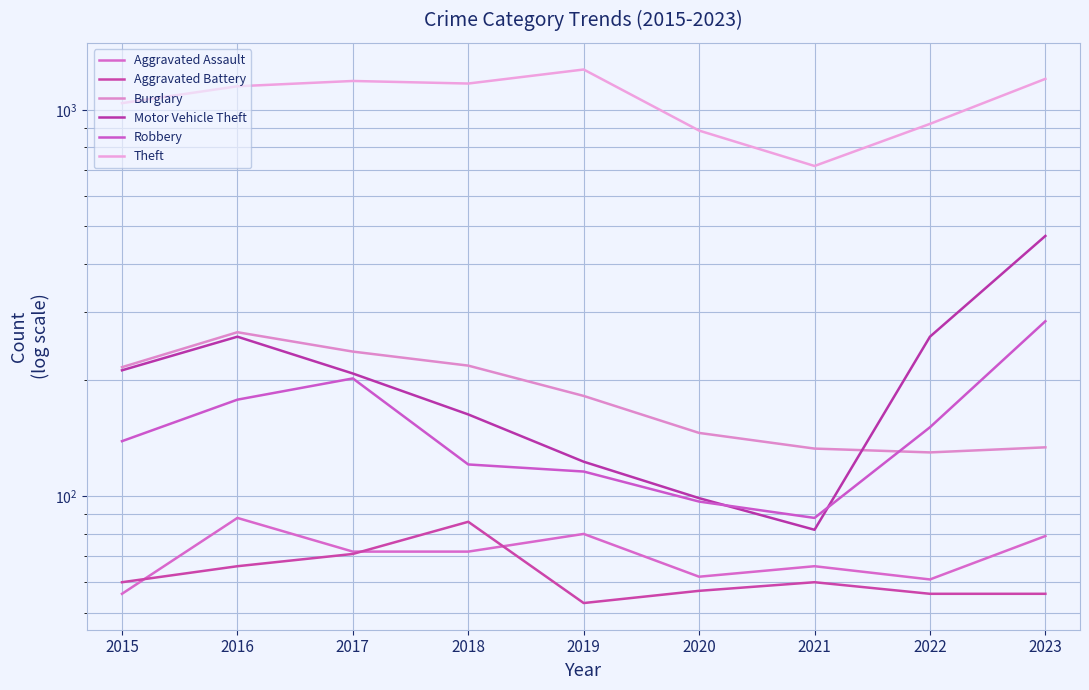

What is the sum of all Aggravated Assault values?

636